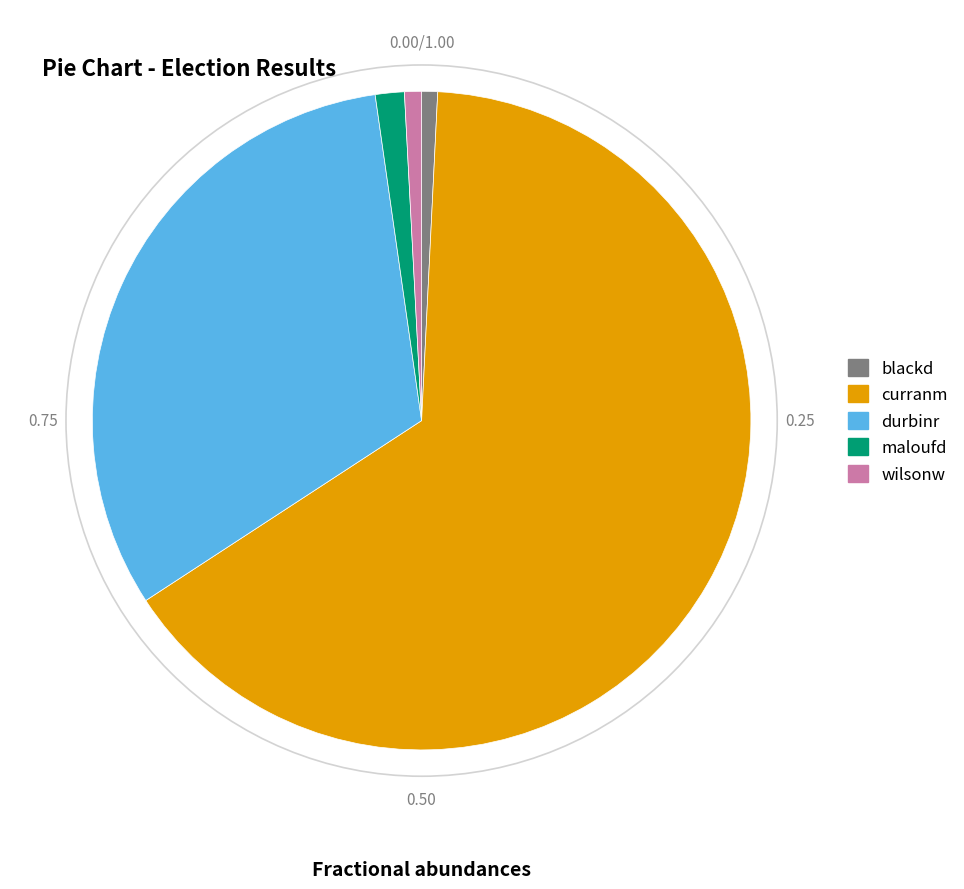

Is the sum of durbinr and wilsonw greater than half?

No